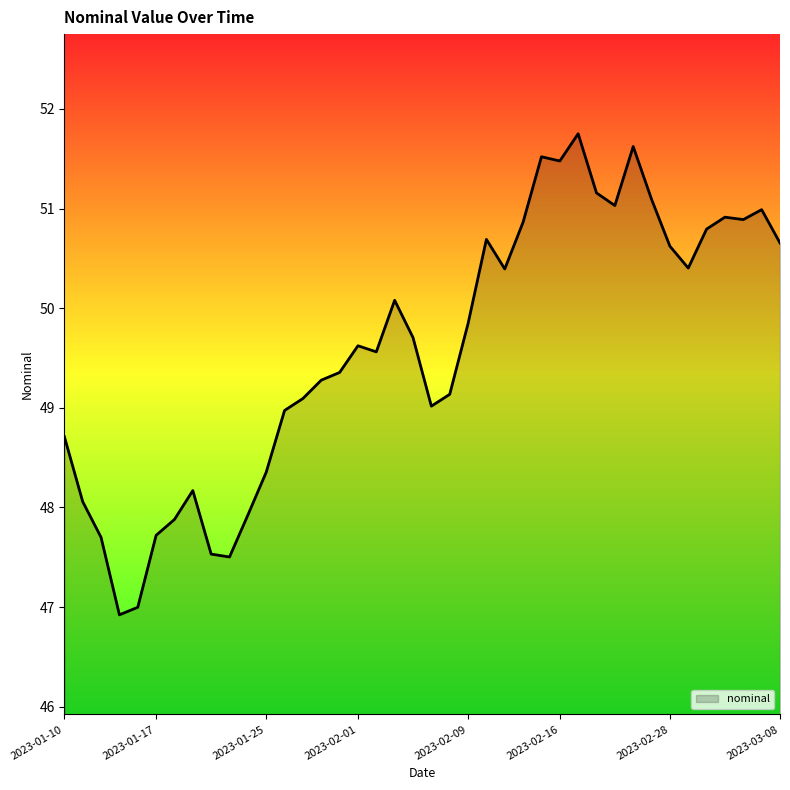

What is the maximum value shown in the chart?

51.8